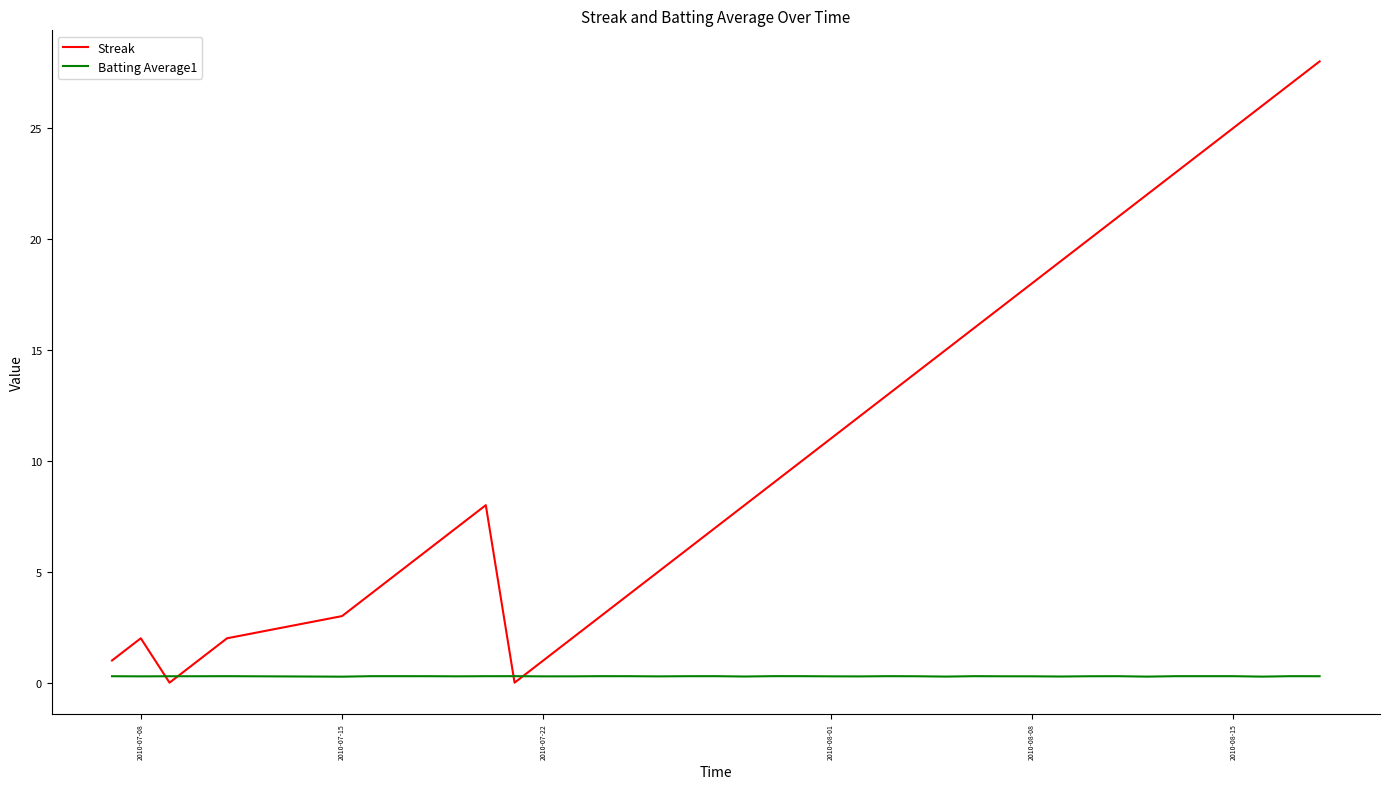

Which series has the widest spread of values?

Streak